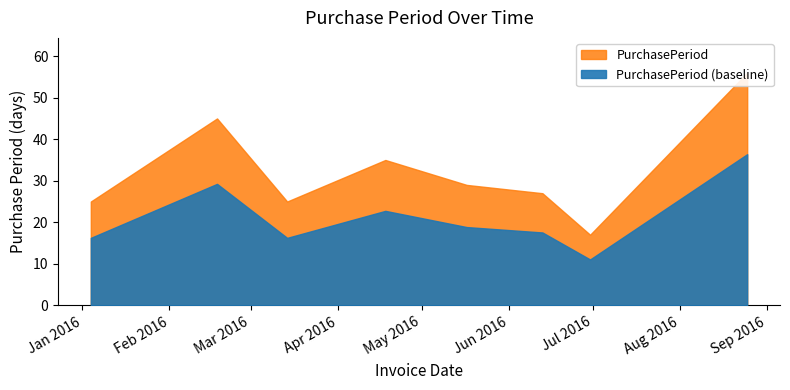

At which category does the chart reach its minimum across all series?

2016-06-30